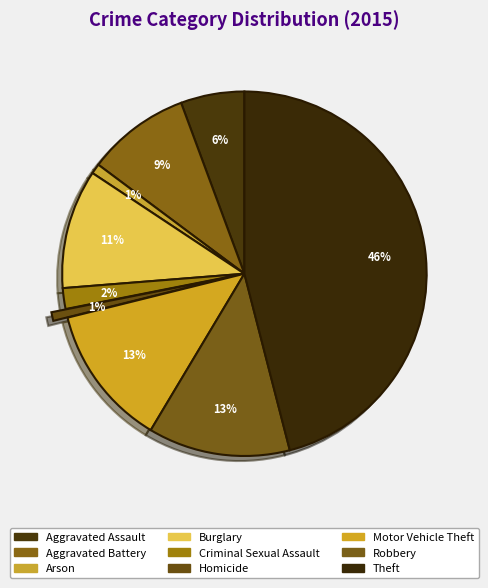

How many segments does this pie chart have?

9